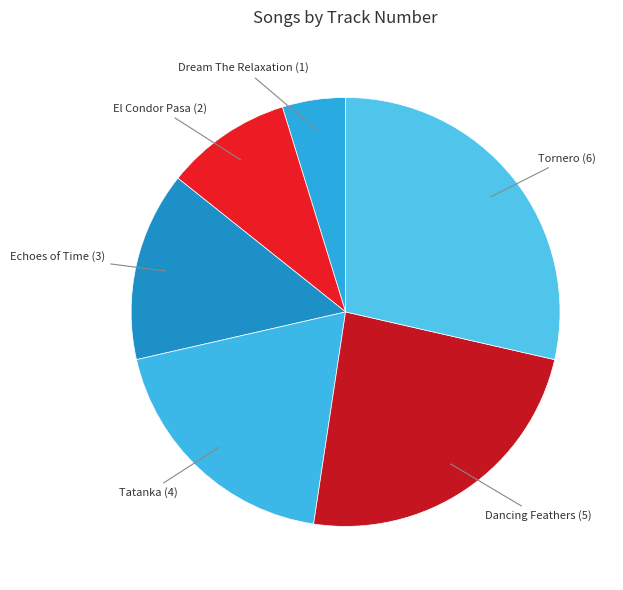

How many segments does this pie chart have?

6